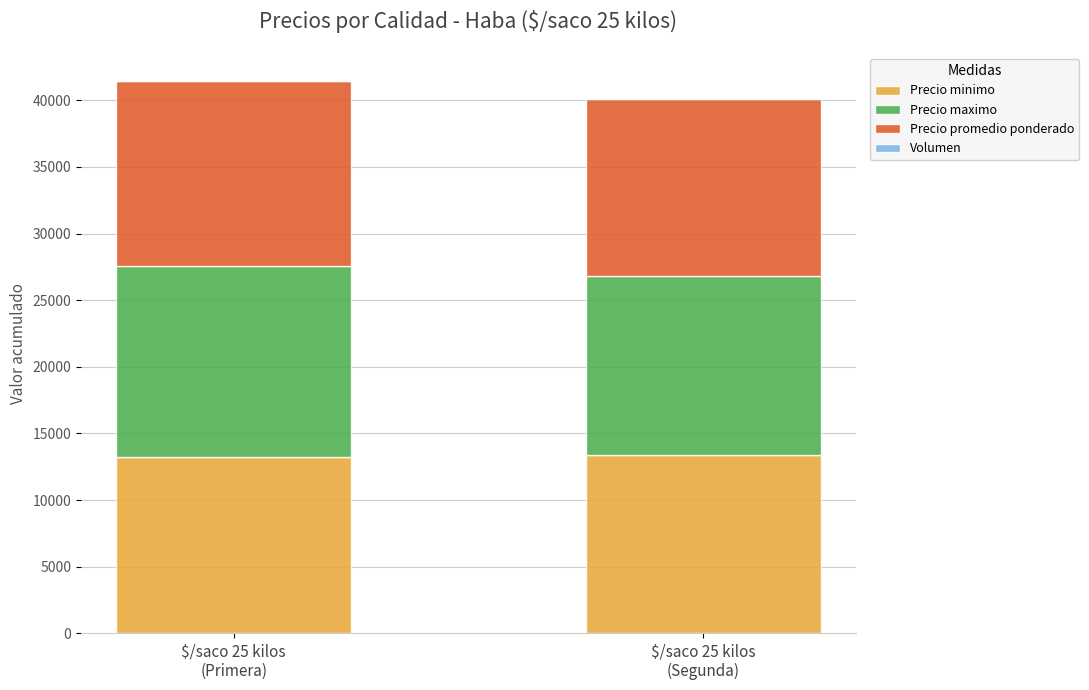

Which series has the widest spread of values?

Precio maximo